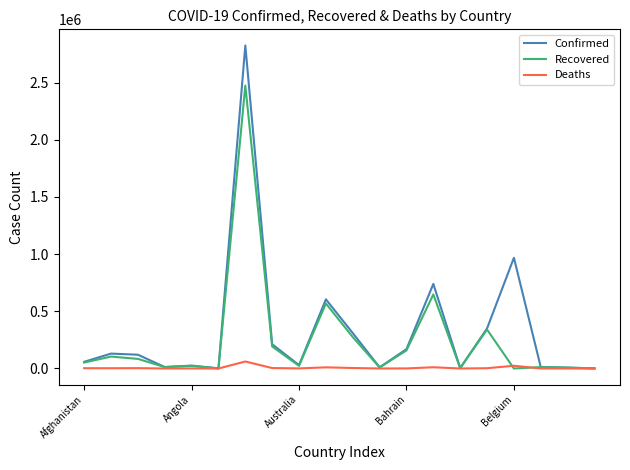

At how many categories does at least one series exceed 703167?

3